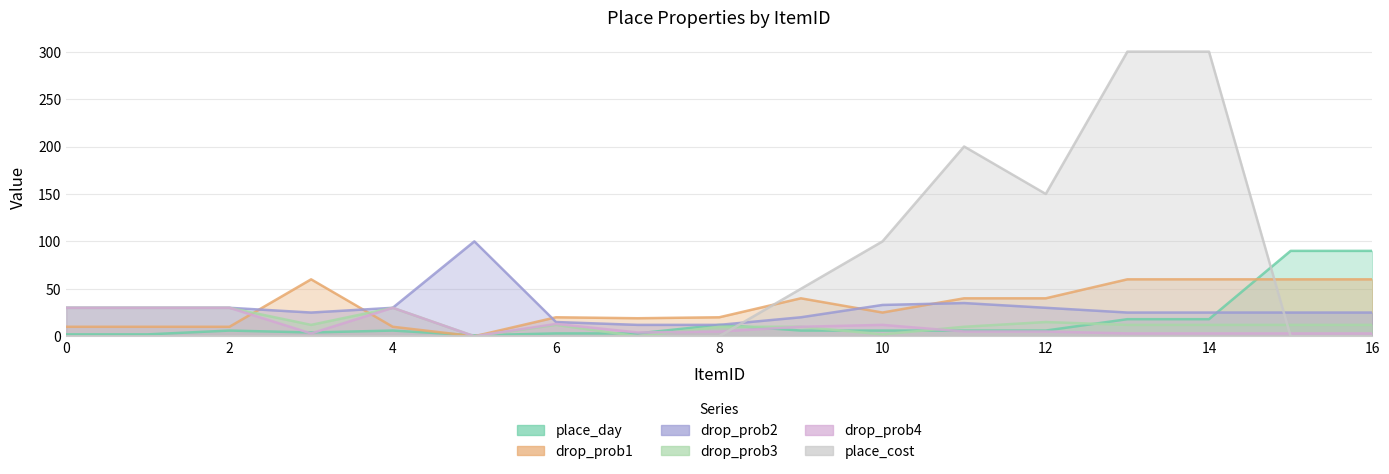

How many interior local valleys does the place_cost series have?

1